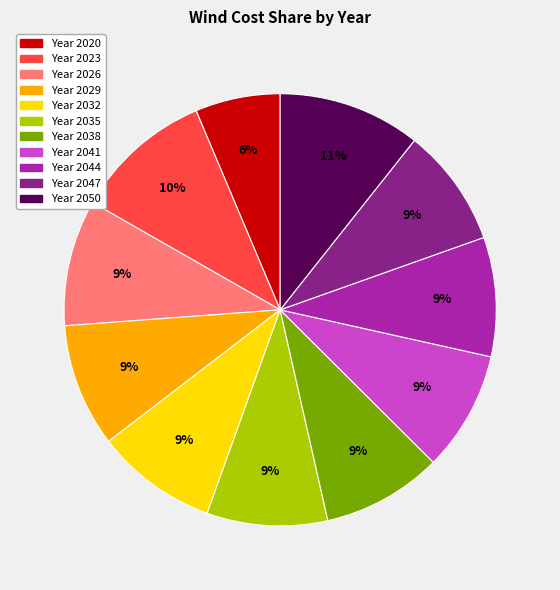

Count the number of slices in the pie.

11